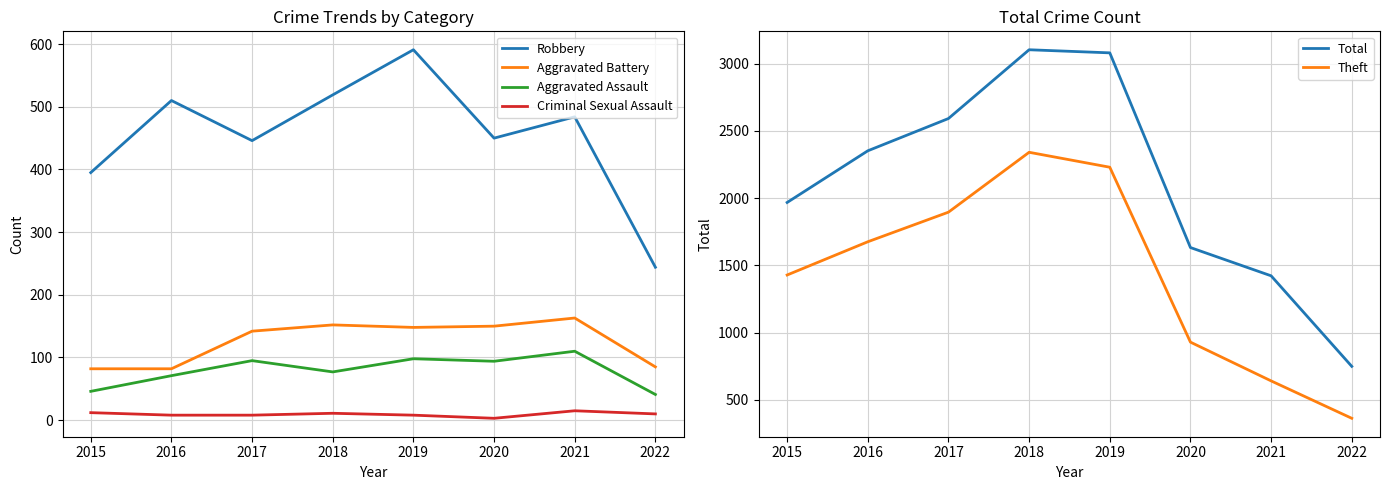

Reading left to right, transcribe all the data shown in this chart.

Robbery: 2015=395	2016=510	2017=446	2018=519	2019=591	2020=450	2021=484	2022=244
Aggravated Battery: 2015=82	2016=82	2017=142	2018=152	2019=148	2020=150	2021=163	2022=85
Aggravated Assault: 2015=46	2016=71	2017=95	2018=77	2019=98	2020=94	2021=110	2022=41
Criminal Sexual Assault: 2015=12	2016=8	2017=8	2018=11	2019=8	2020=3	2021=15	2022=10
Total: 2015=1968	2016=2352	2017=2592	2018=3103	2019=3080	2020=1633	2021=1423	2022=750
Theft: 2015=1429	2016=1676	2017=1896	2018=2341	2019=2230	2020=930	2021=642	2022=364